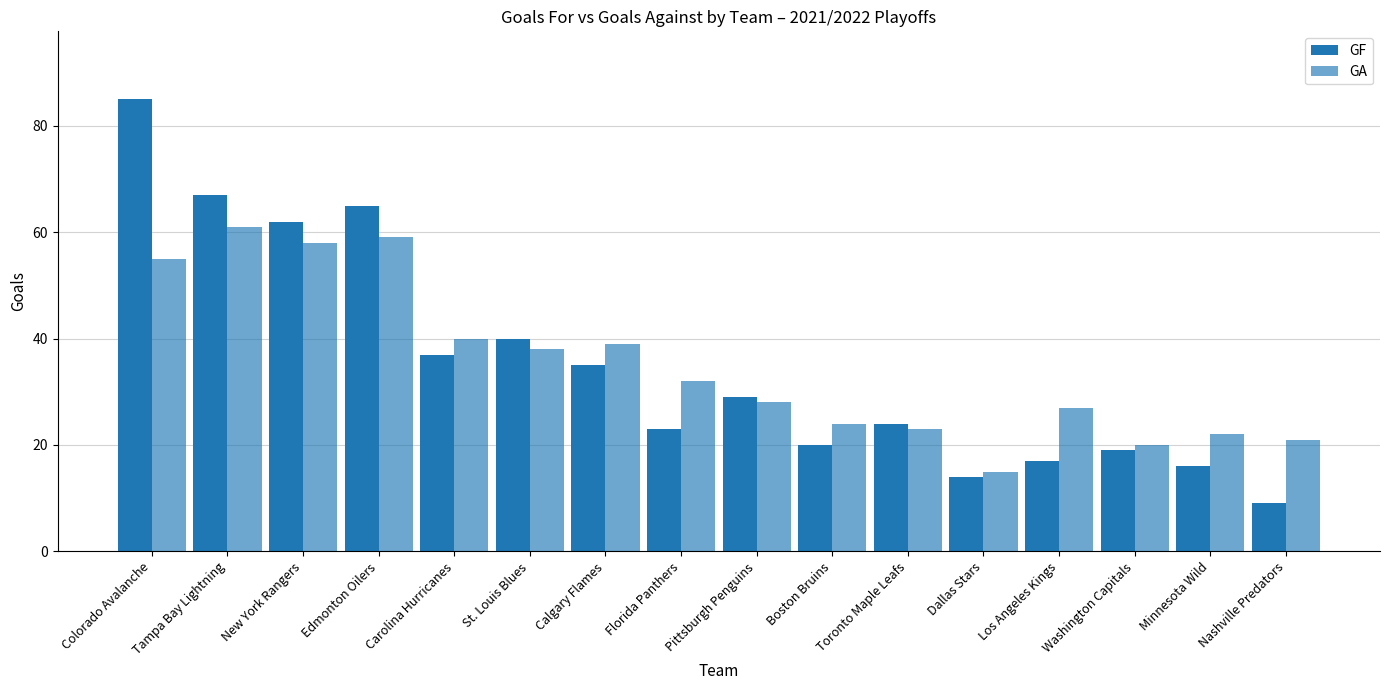

Count the number of data series in this chart.

2